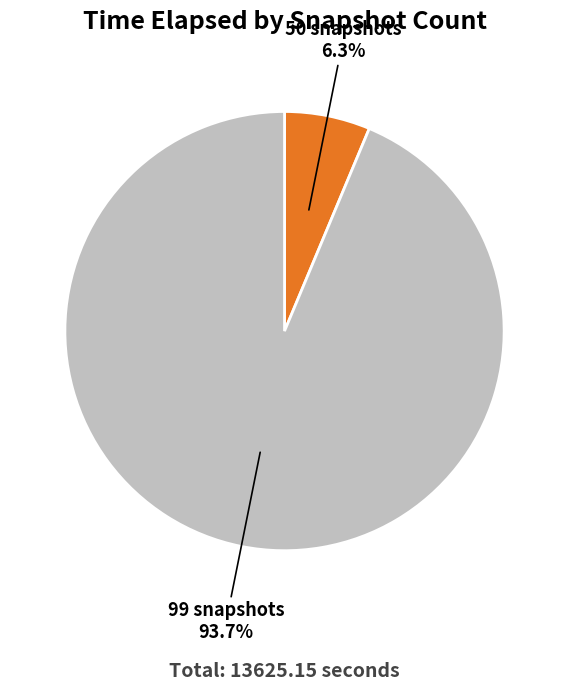

How many segments does this pie chart have?

2